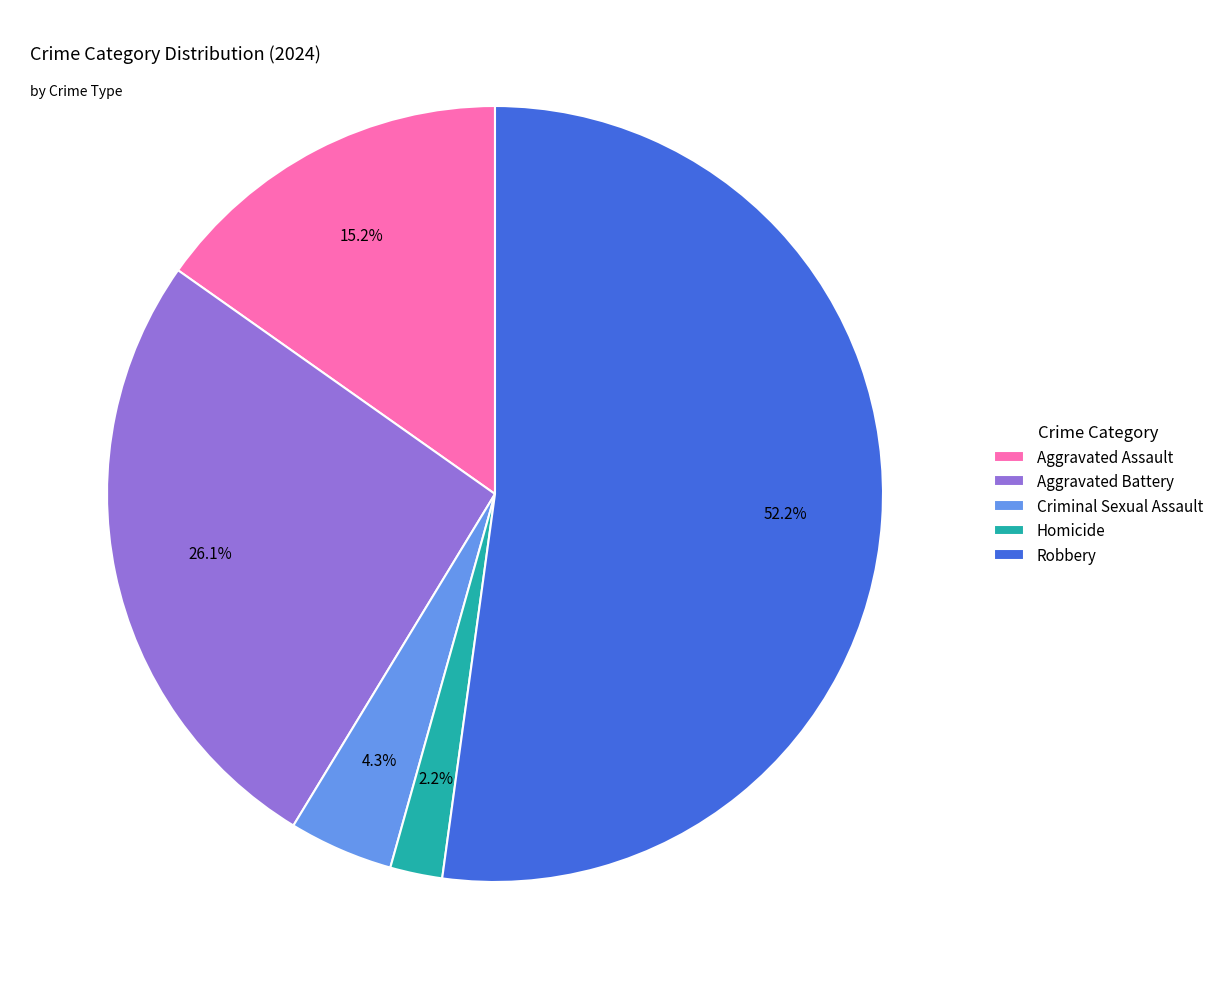

Between Robbery and Aggravated Battery, which is larger?

Robbery